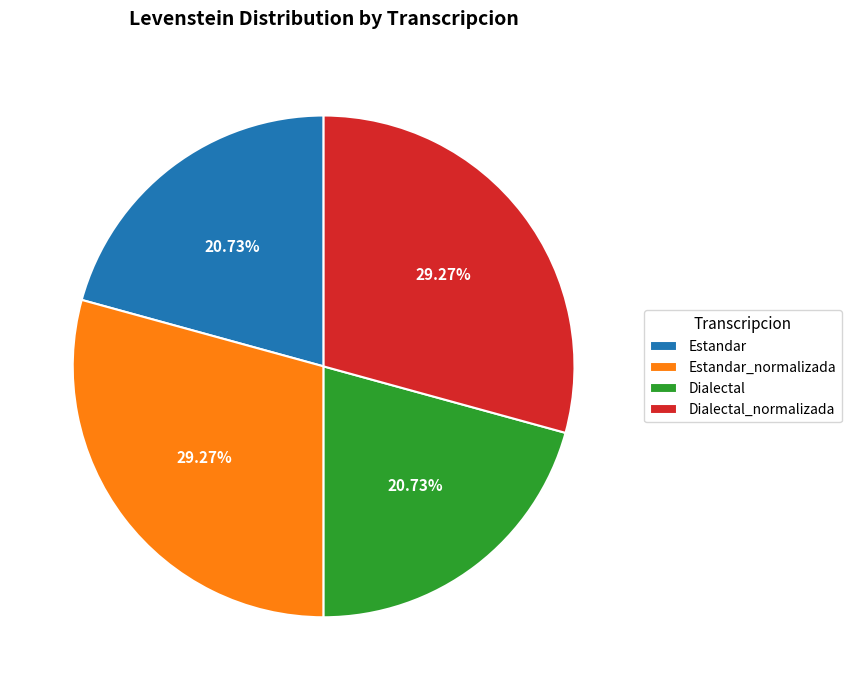

To the nearest percent, what is the average slice percentage?

25%